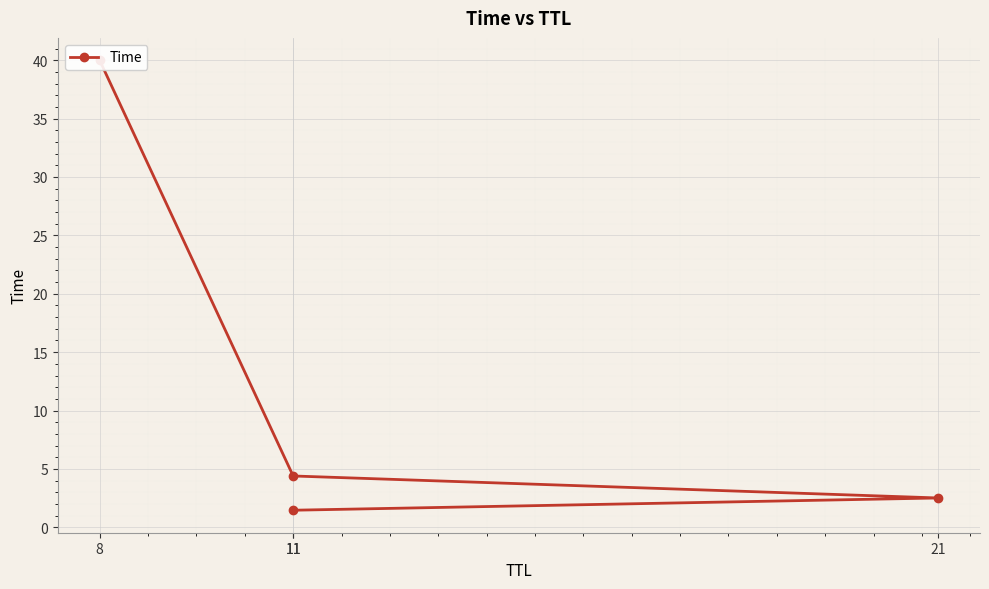

Which category has the lowest value across all series?

11